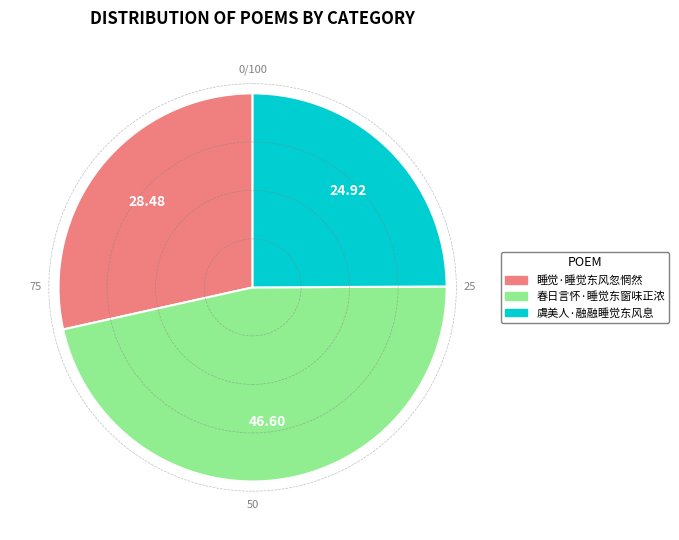

Rank the categories by value from highest to lowest.

春日言怀·睡觉东窗味正浓, 睡觉·睡觉东风忽惘然, 虞美人·融融睡觉东风息